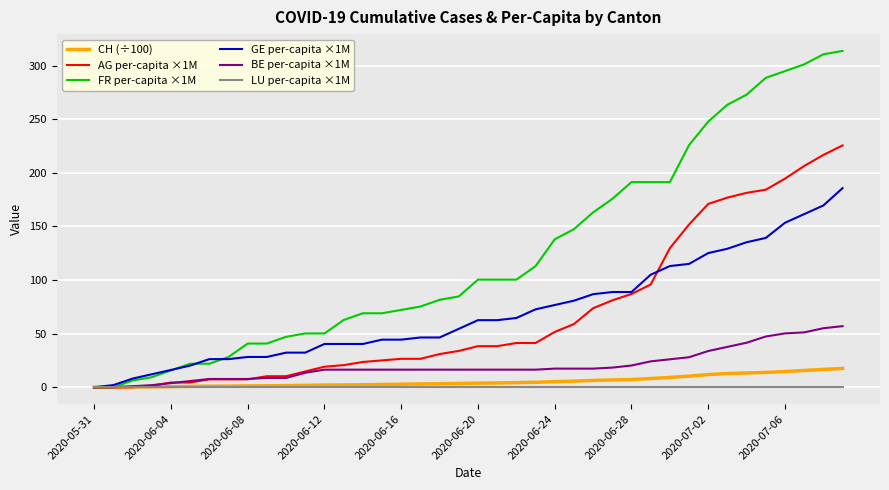

List the series in order of their peak value, lowest first.

LU per-capita ×1M, CH (÷100), BE per-capita ×1M, GE per-capita ×1M, AG per-capita ×1M, FR per-capita ×1M